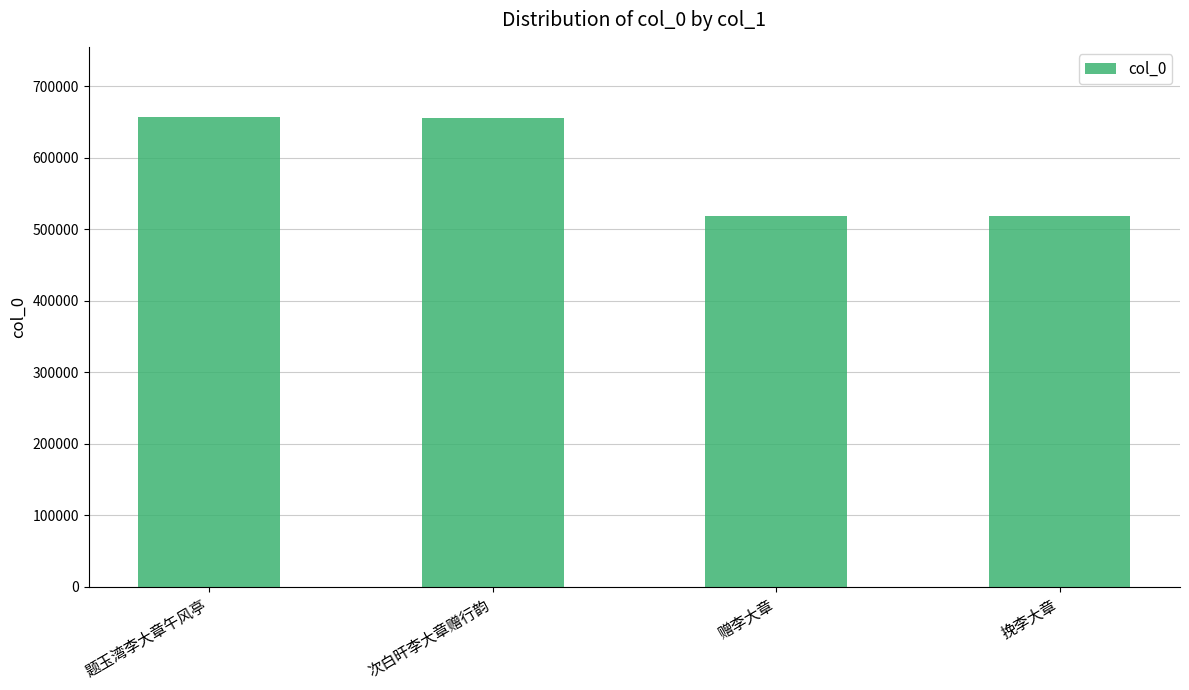

Approximately how many times larger is the value at 赠李大章 compared to 题玉湾李大章午风亭?

0.8